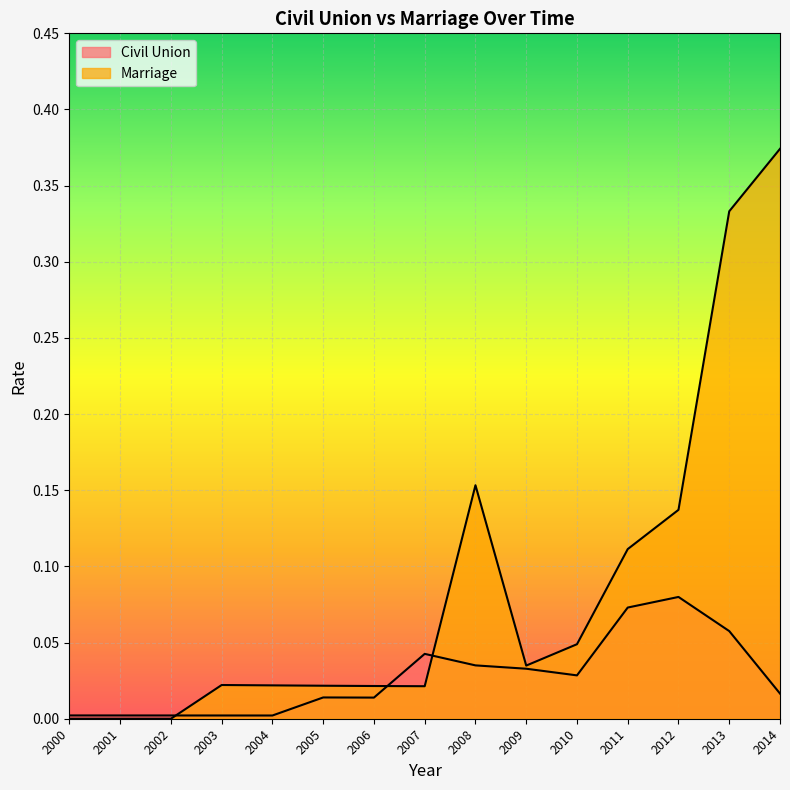

Between 2000 and 2014, which series saw the biggest shift?

Marriage